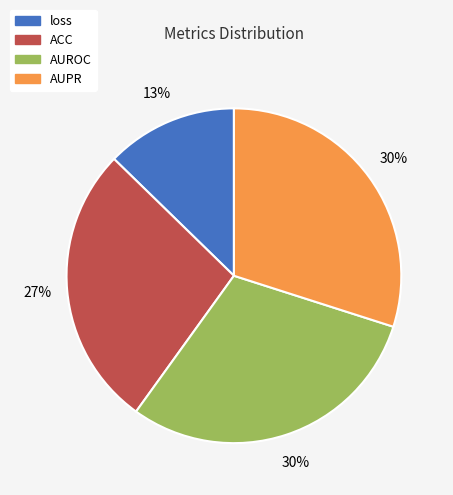

What is the smallest slice in the pie chart?

loss